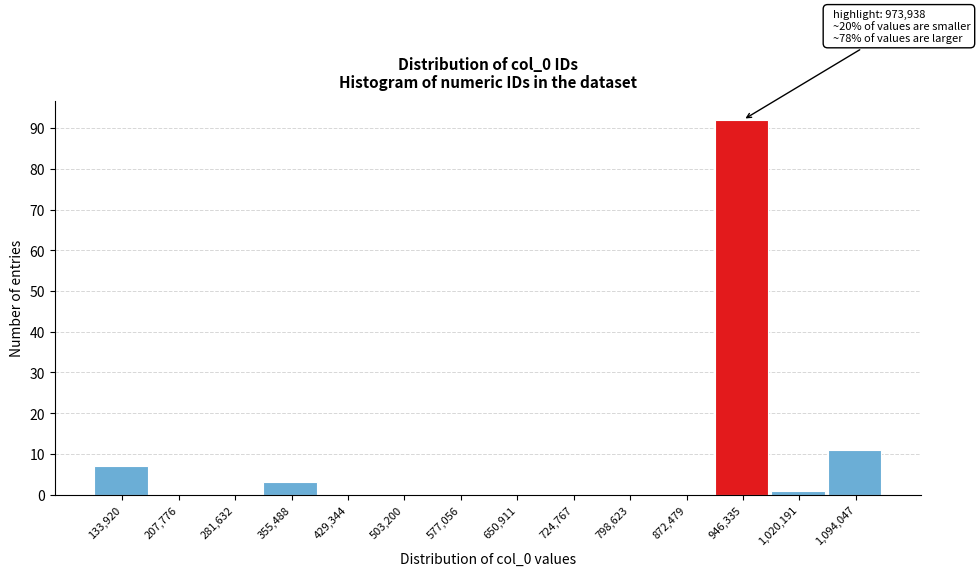

Which range on the x-axis has the tallest bar?

910000 to 980000